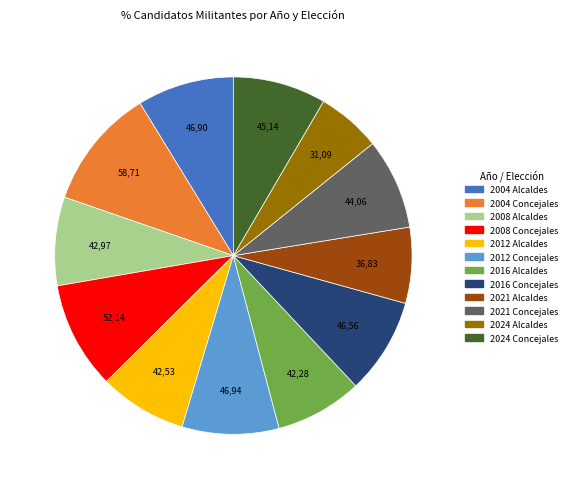

Is 2021 Concejales the majority of the pie?

No